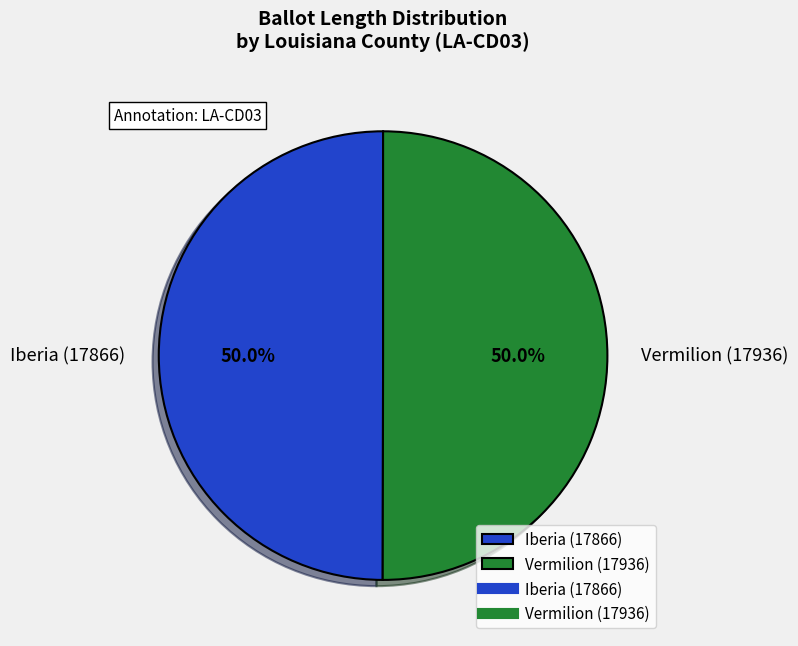

To the nearest percent, what is the average slice percentage?

50%